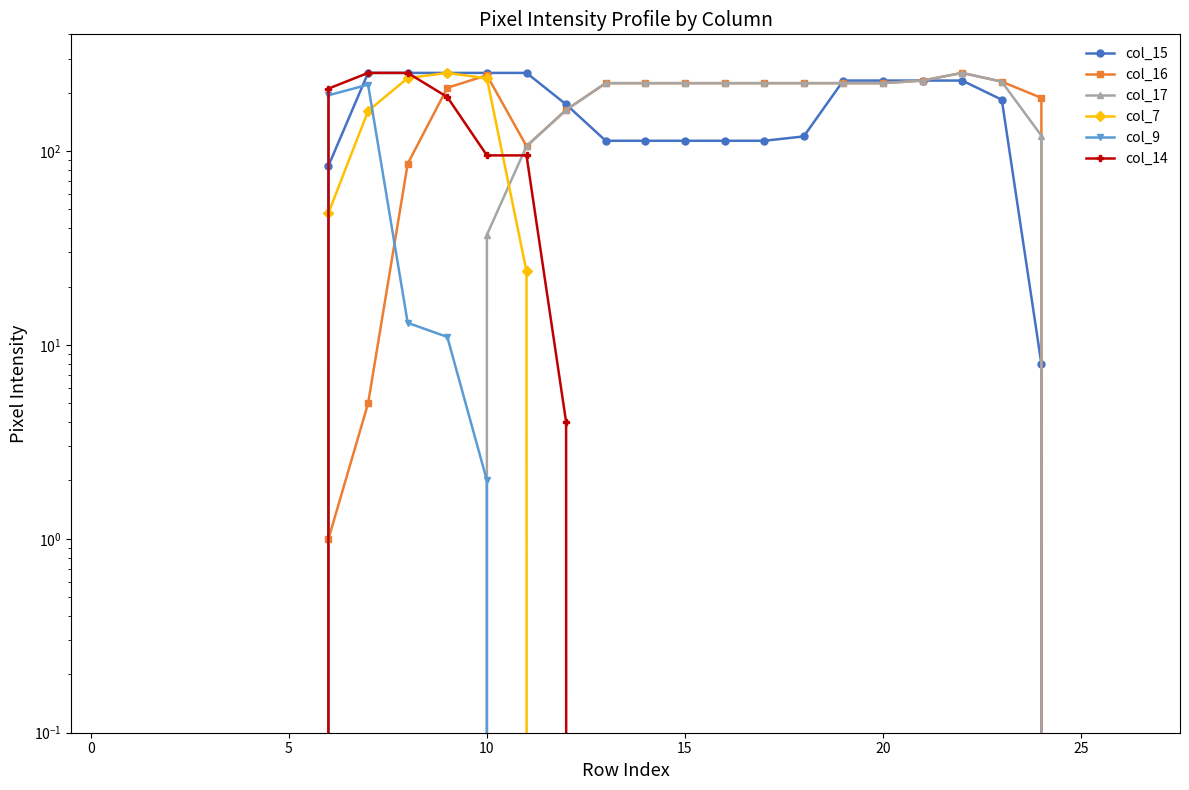

The value of col_15 at 15 is 28. True or false?

False